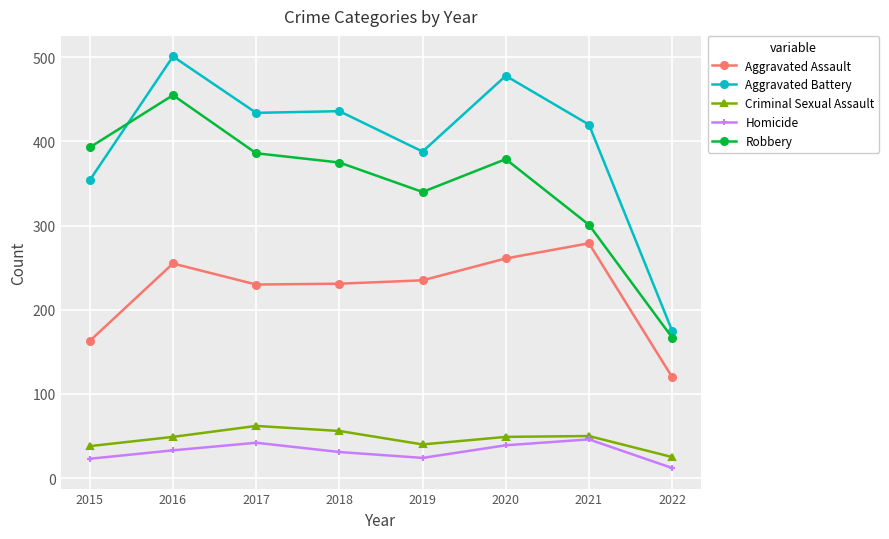

What is the smallest value displayed?

12